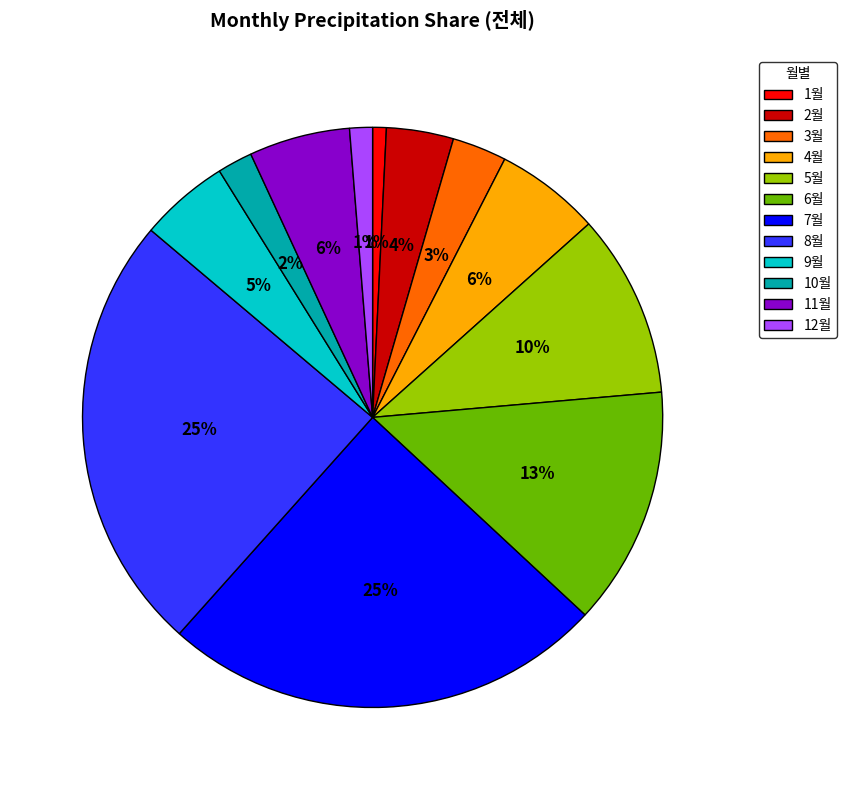

To the nearest percent, what is the difference between the largest and smallest slice percentages?

24%